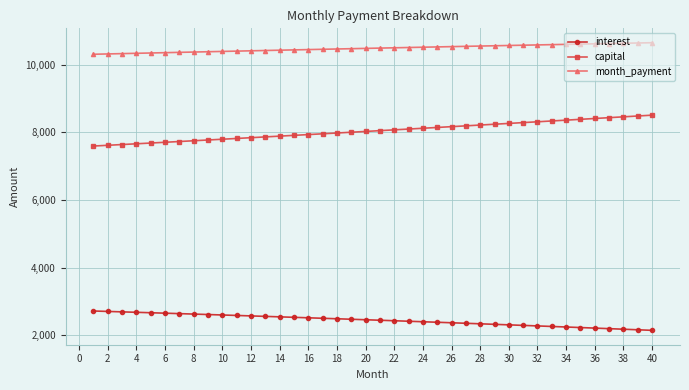

How many lines are shown in the chart?

3